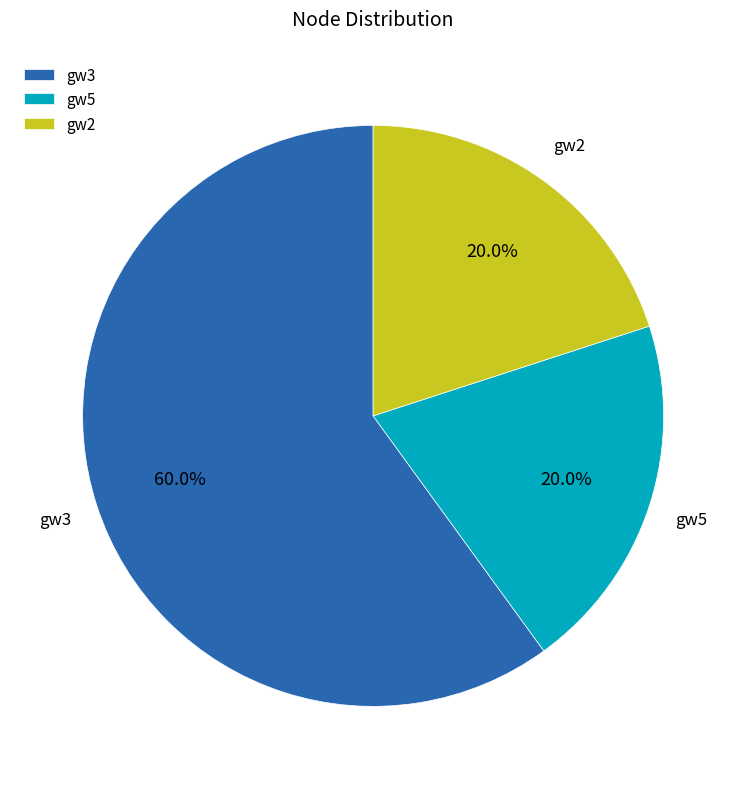

Does gw3 account for over 50% of the chart?

Yes